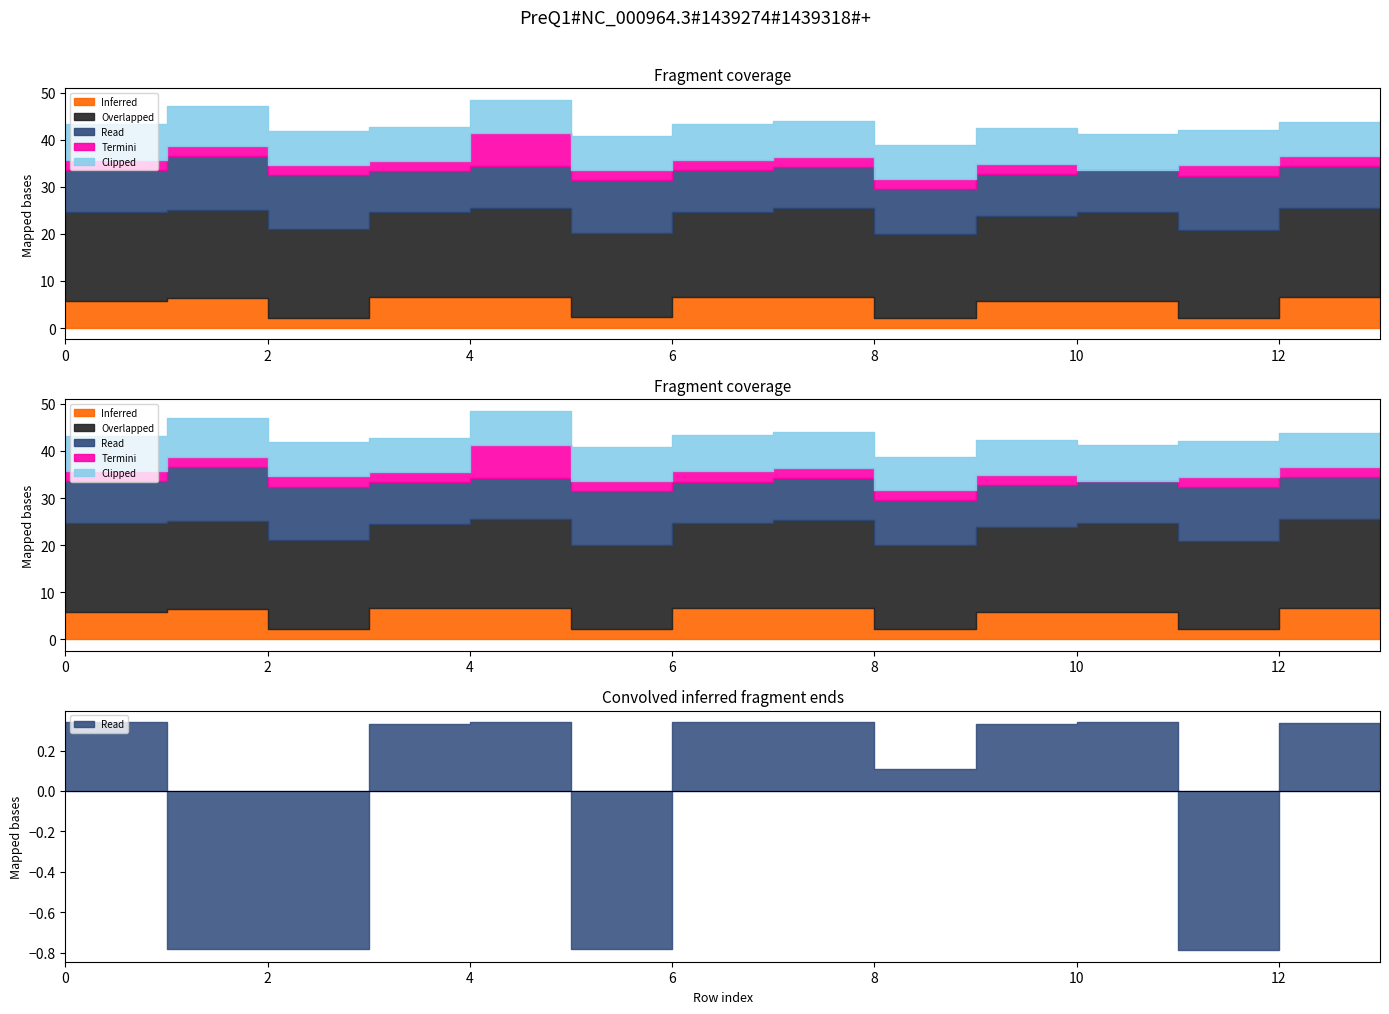

Count the number of categories in the chart.

14